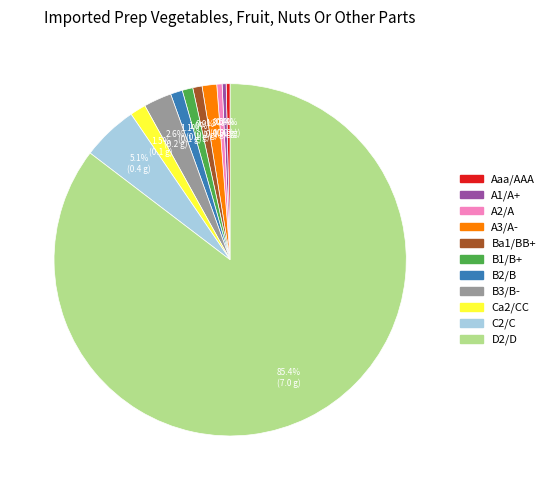

Which has a higher value, A1/A+ or B1/B+?

B1/B+